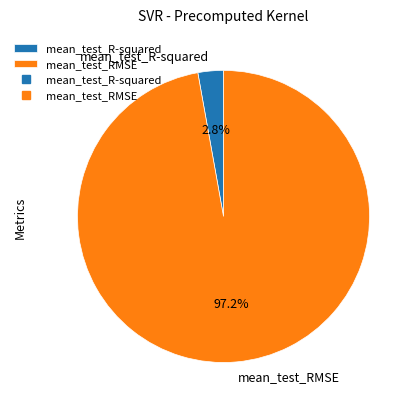

Is the sum of mean_test_R-squared and mean_test_RMSE greater than half?

Yes